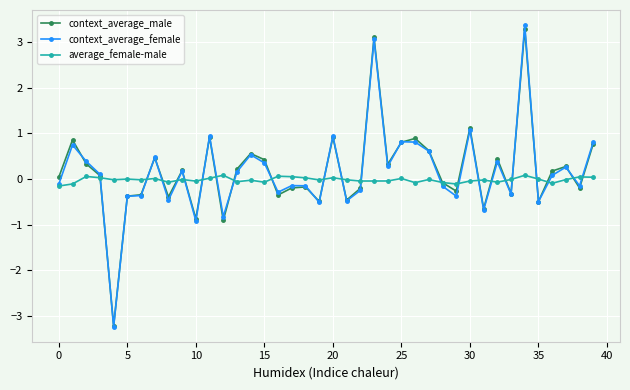

What is the minimum value shown in the chart?

-3.2